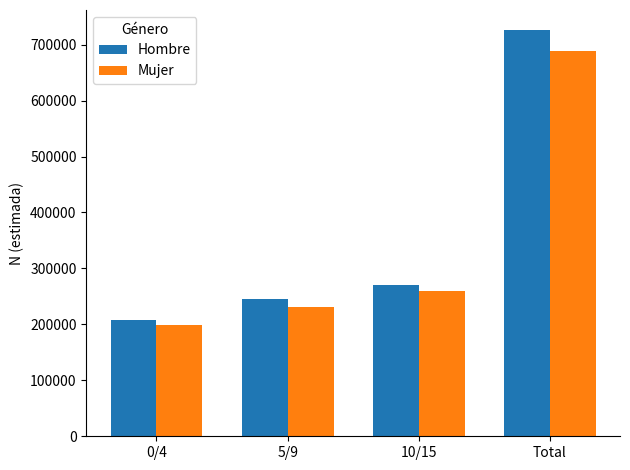

Reading left to right, what are all the values shown in this chart?

Hombre: 208422	246159	270986	725568
Mujer: 198660	230156	259312	688128